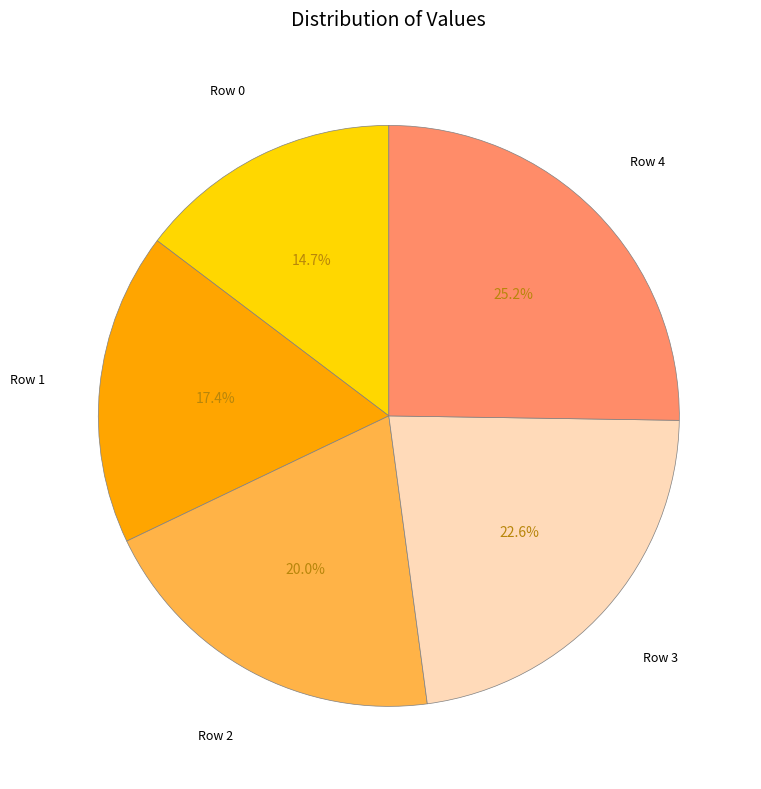

What percentage do Row 3 and Row 0 together represent?

37.3%